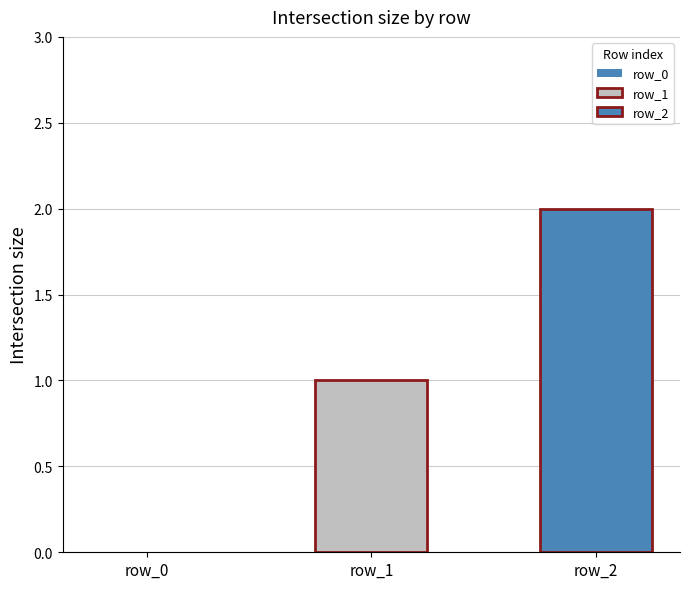

How many series are shown in this chart?

2